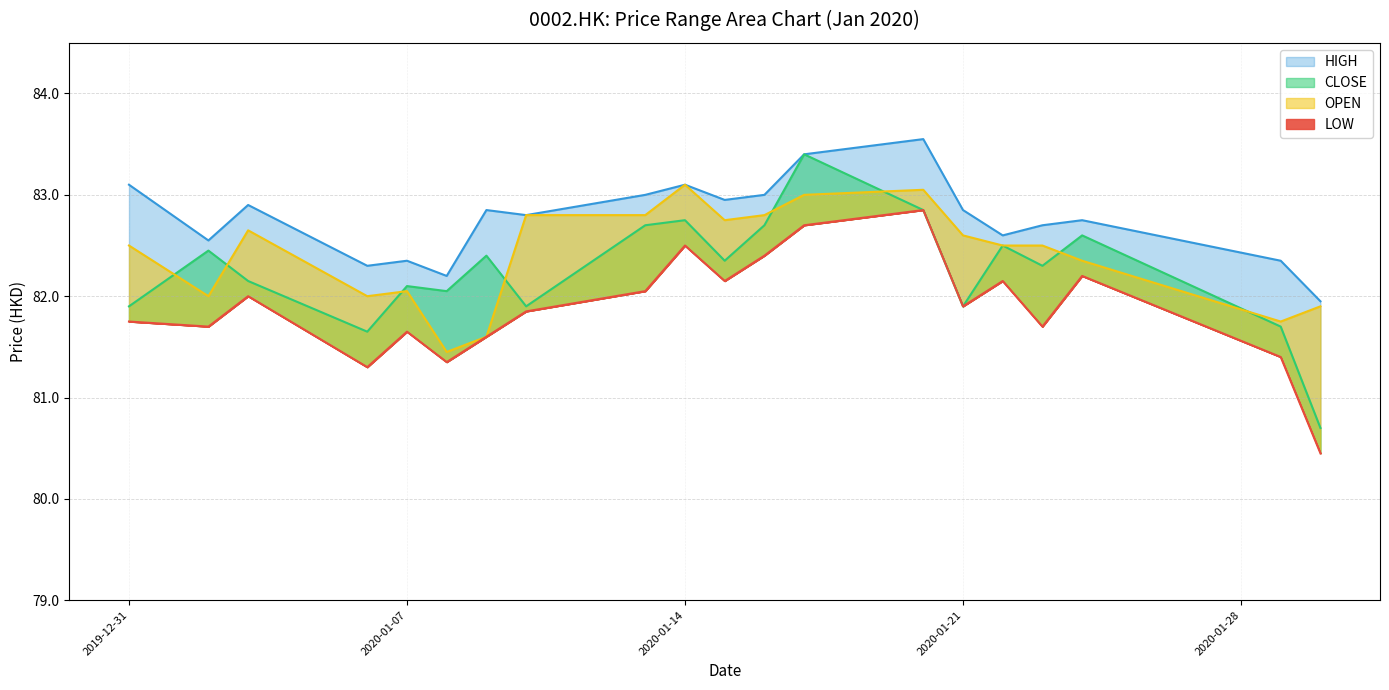

Between 2020-01-24 and 2020-01-08, which is larger?

2020-01-24